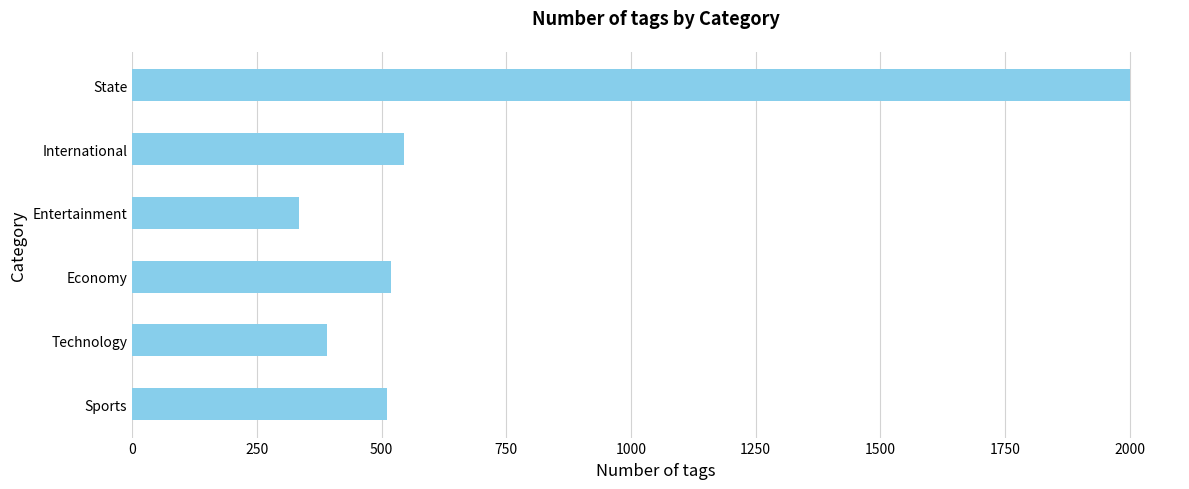

The value at Economy is 519. True or false?

True